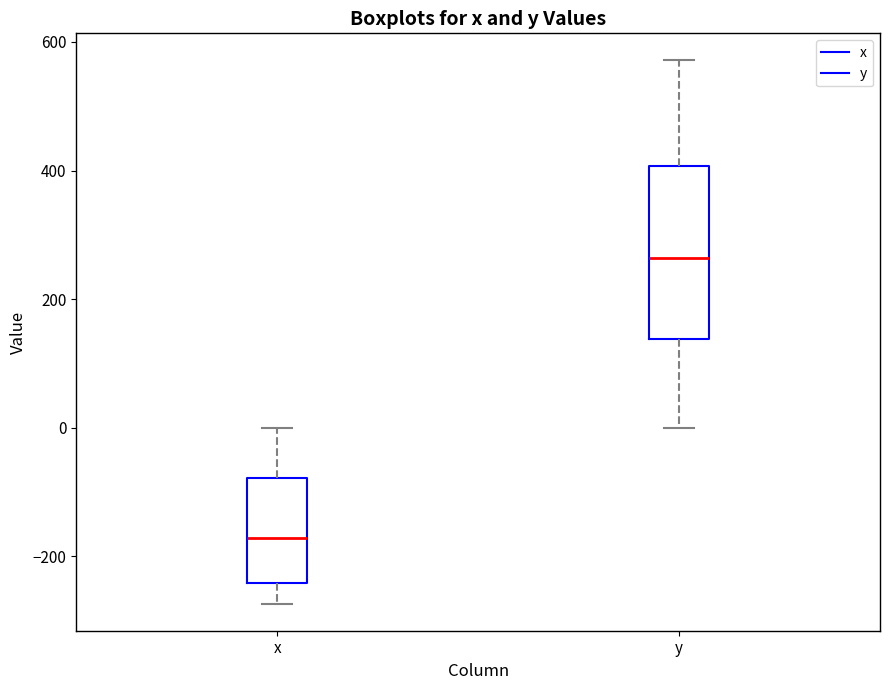

Which box is the tallest, from its lower edge to its upper edge?

y